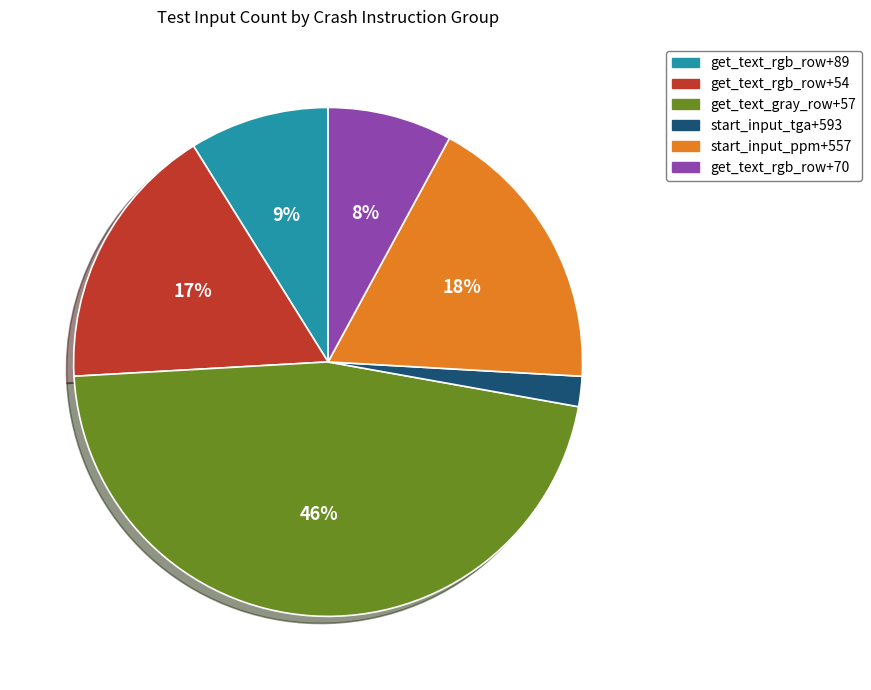

What percentage is the get_text_gray_row+57 slice, to the nearest percent?

46%